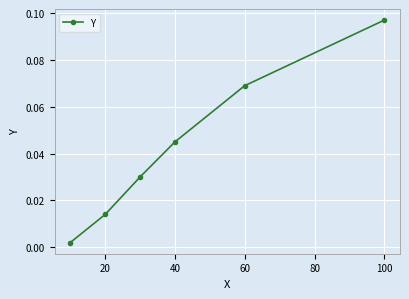

True or false: there are more than 0 points higher than both neighbors.

False